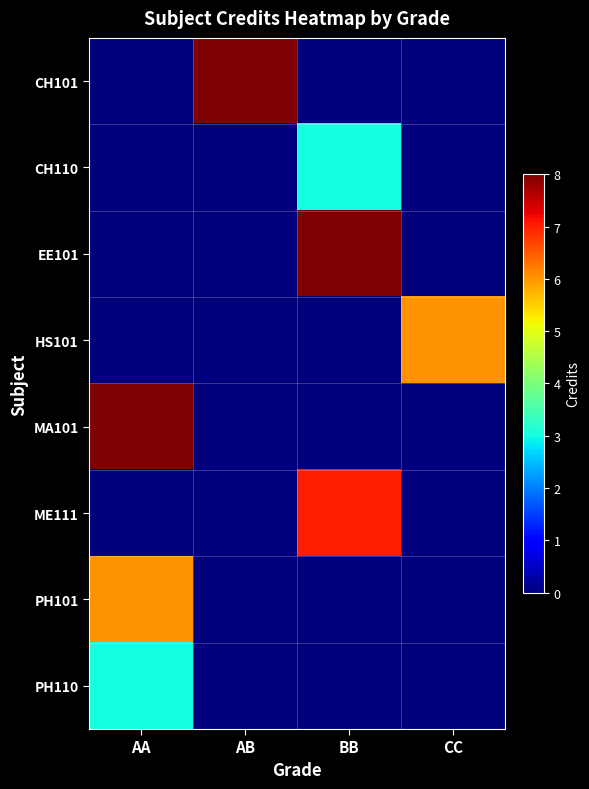

Reading left to right, extract all data points from this chart.

CH101: AA=0	AB=8	BB=0	CC=0
CH110: AA=0	AB=0	BB=3	CC=0
EE101: AA=0	AB=0	BB=8	CC=0
HS101: AA=0	AB=0	BB=0	CC=6
MA101: AA=8	AB=0	BB=0	CC=0
ME111: AA=0	AB=0	BB=7	CC=0
PH101: AA=6	AB=0	BB=0	CC=0
PH110: AA=3	AB=0	BB=0	CC=0